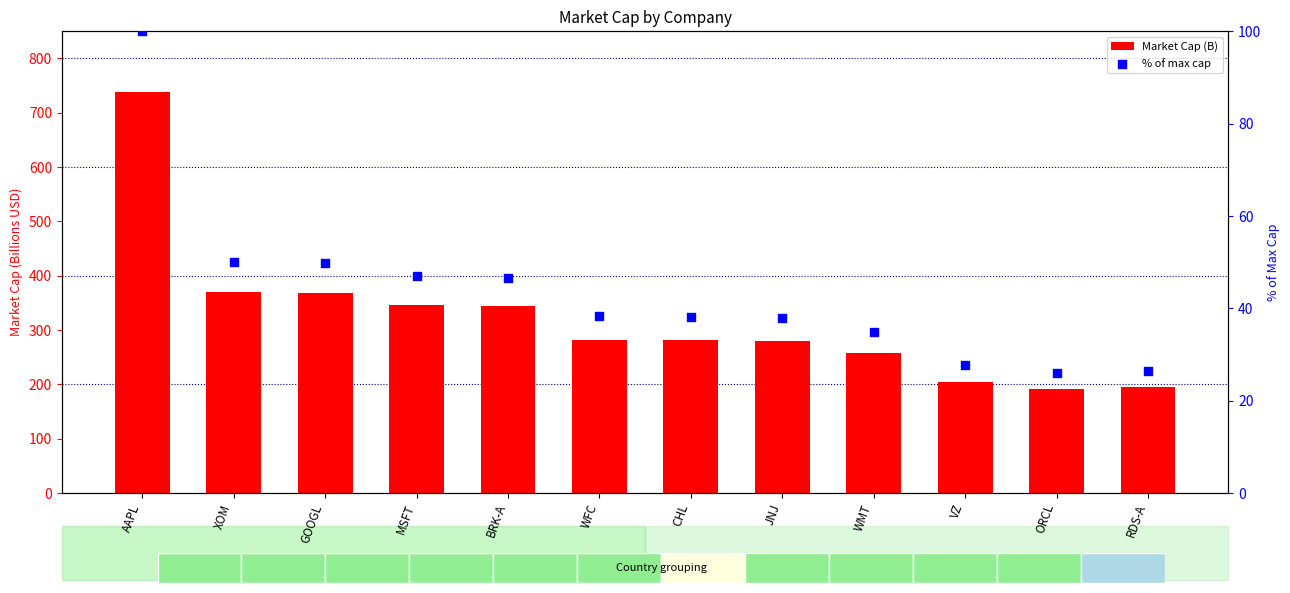

Which series has the largest total across all categories?

Market Cap (B)